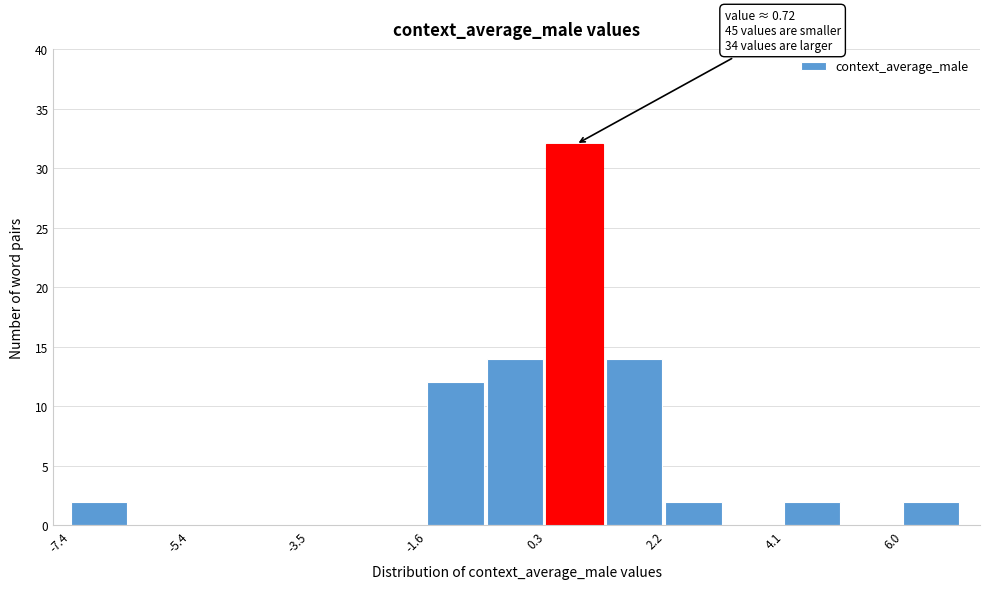

Over which range of the x-axis is the bar tallest?

0.2 to 1.2